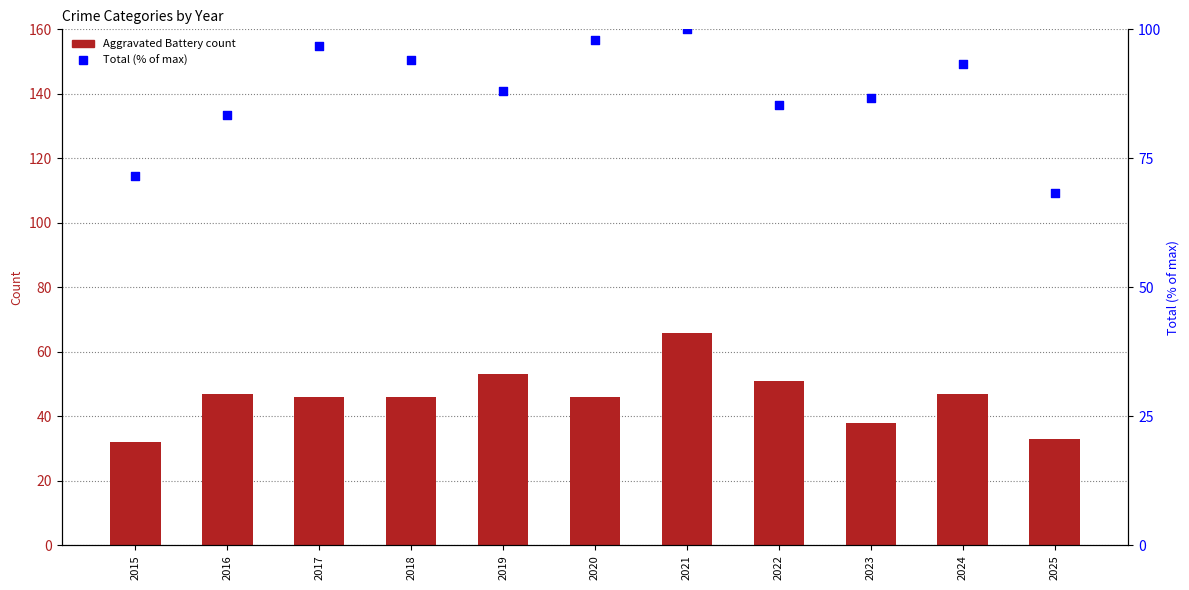

What are all the series names shown in the legend?

Aggravated Battery, Total (% of max)